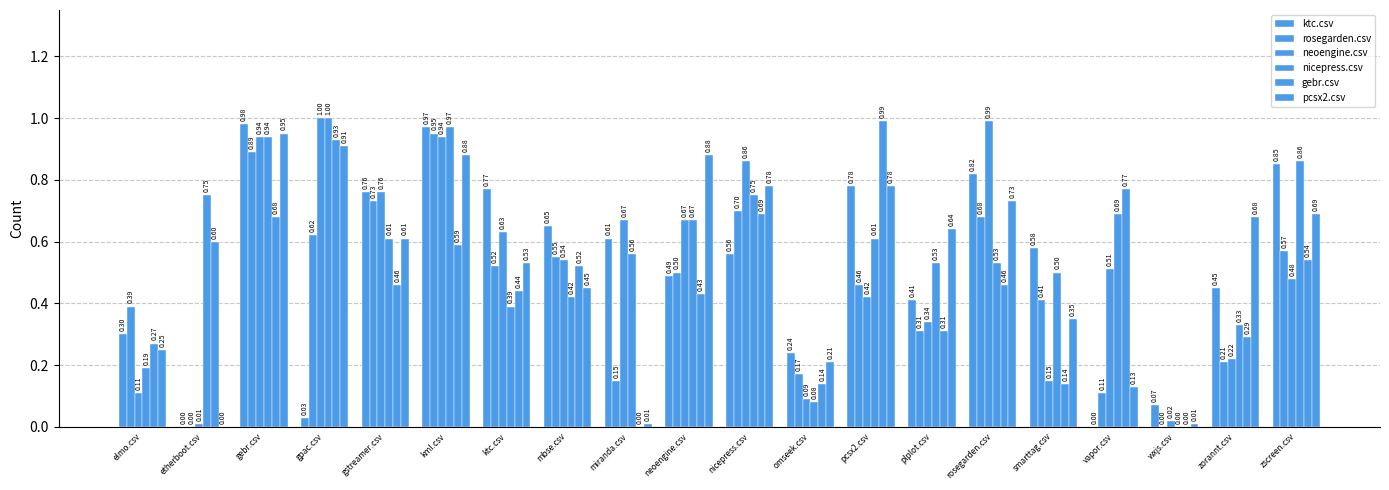

How many data points in nicepress.csv are above 0?

19